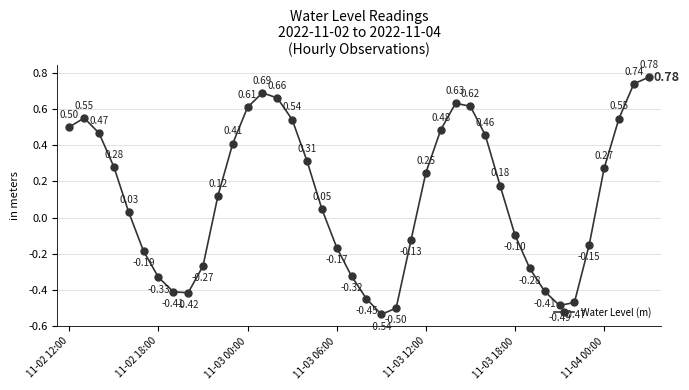

How many points are lower than both their immediate neighbors (excluding endpoints)?

3